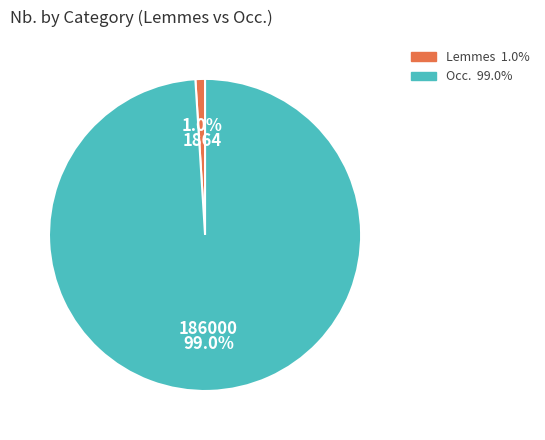

Do Occ. and Lemmes together represent more than half of the pie?

Yes